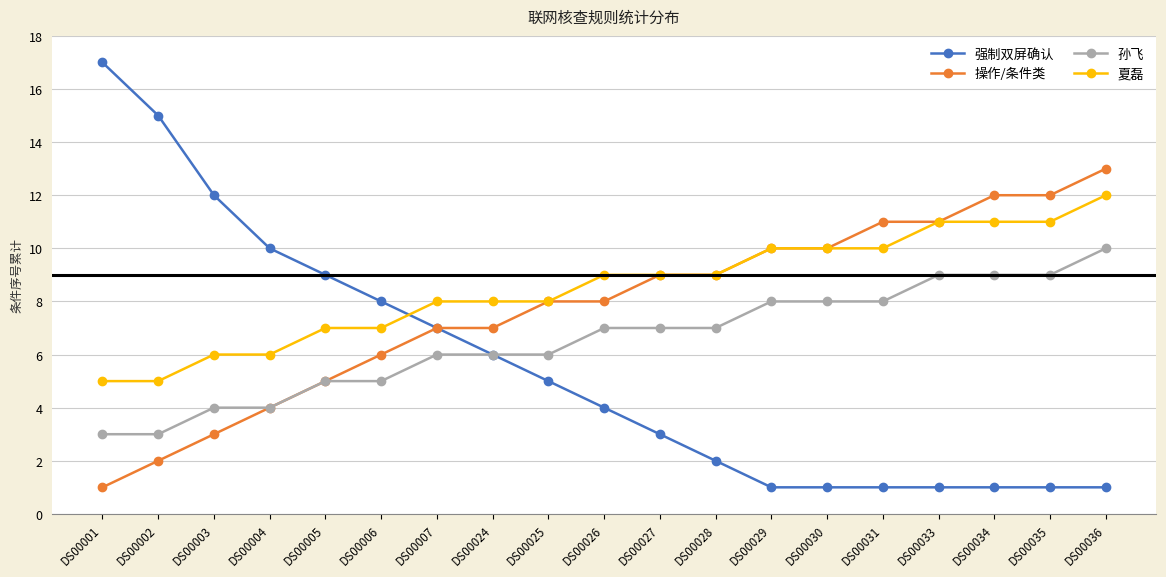

What is the maximum value shown in the chart?

17